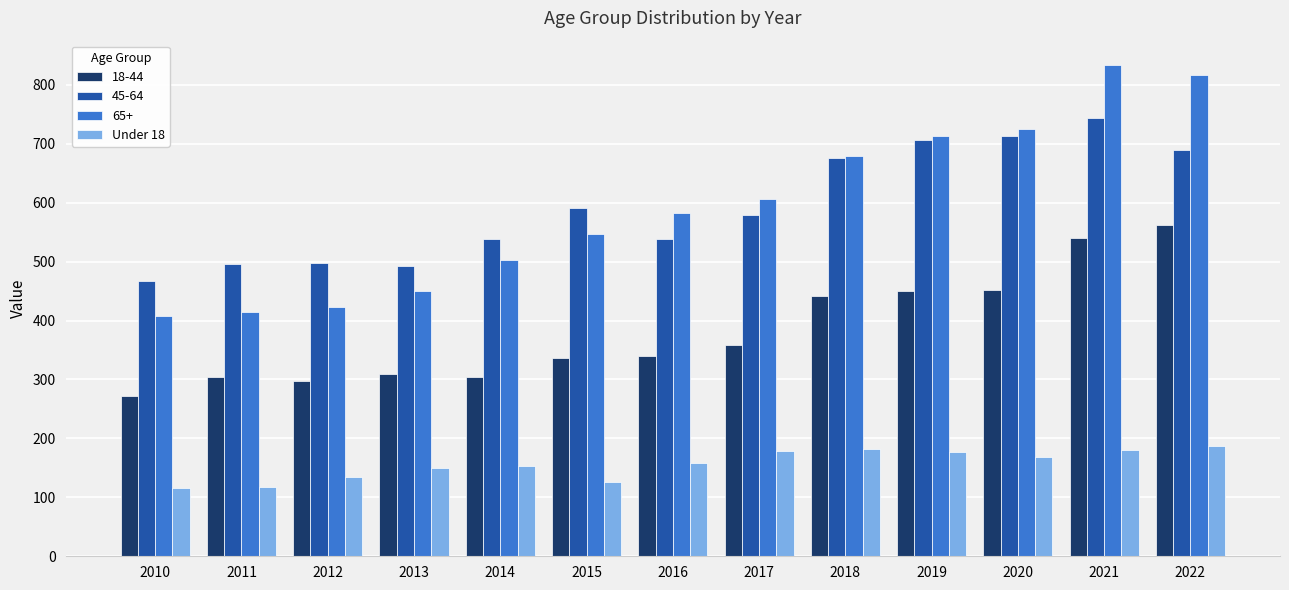

How many data points does each series have?

13